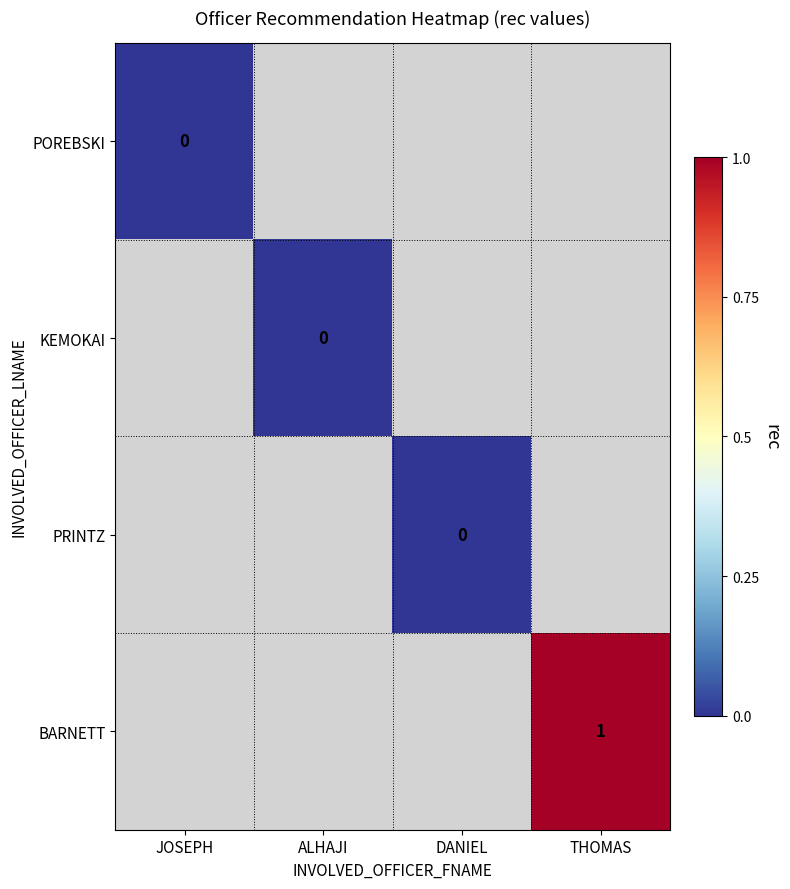

Is the value of BARNETT at THOMAS greater than the value of KEMOKAI at JOSEPH?

No